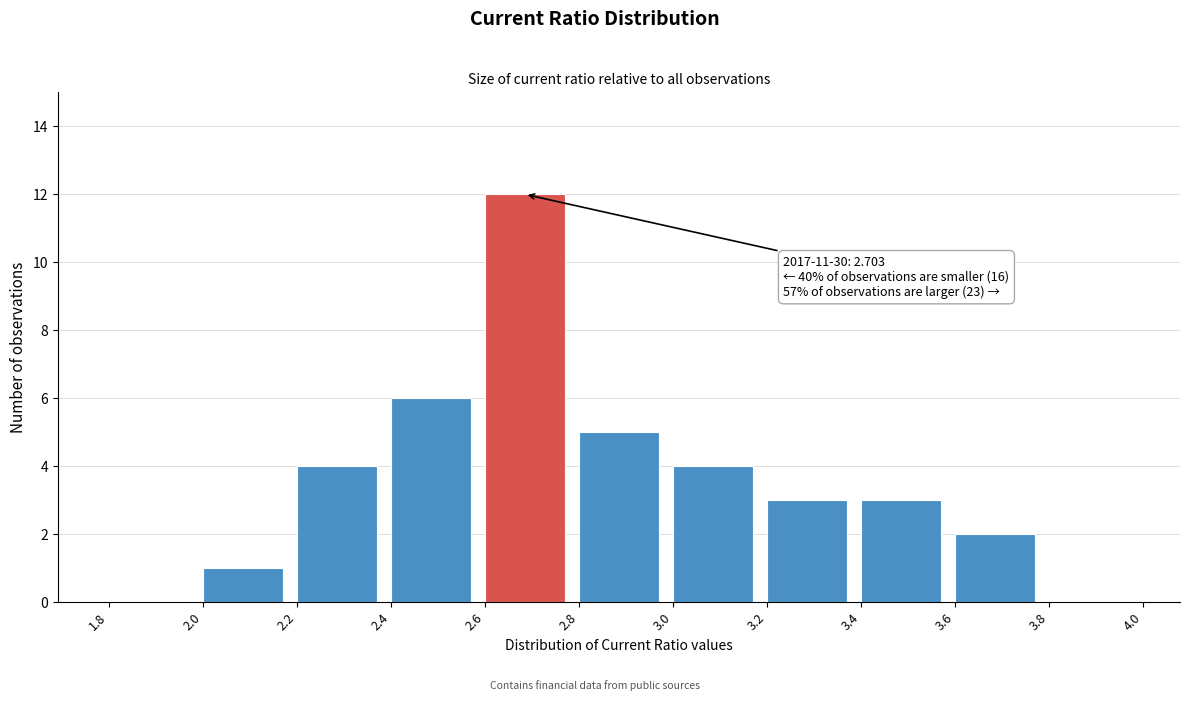

Which range on the x-axis has the tallest bar?

2.6 to 2.8